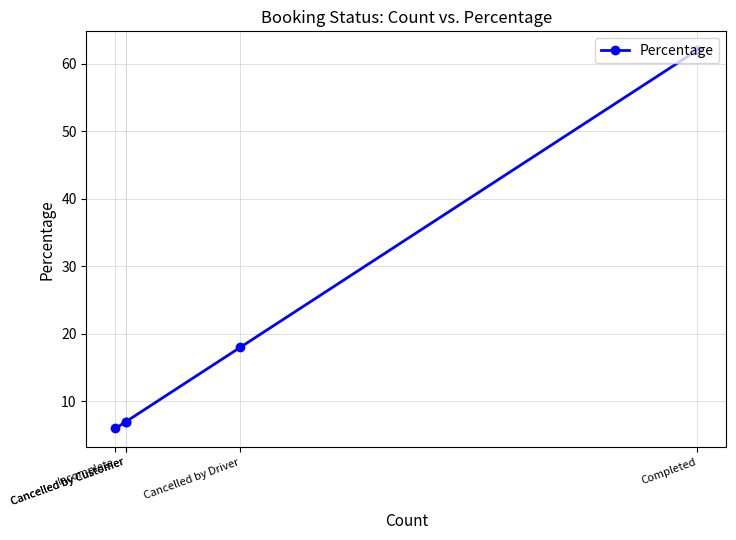

True or false: the data shows 18 at Cancelled by Driver.

True